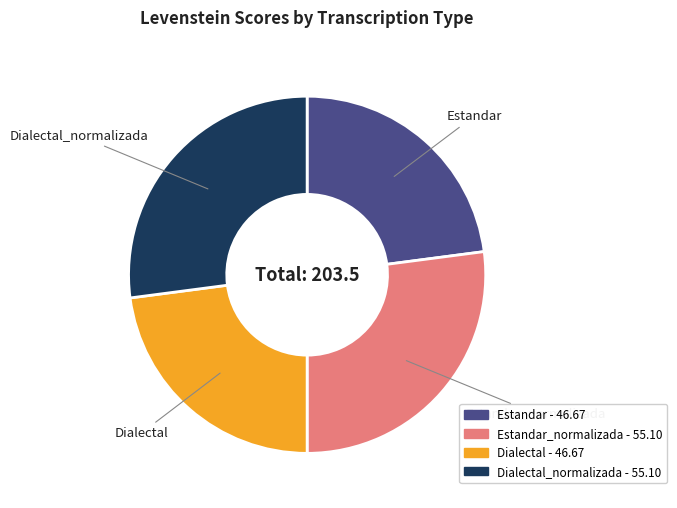

Is there any slice that represents more than half of the pie?

No